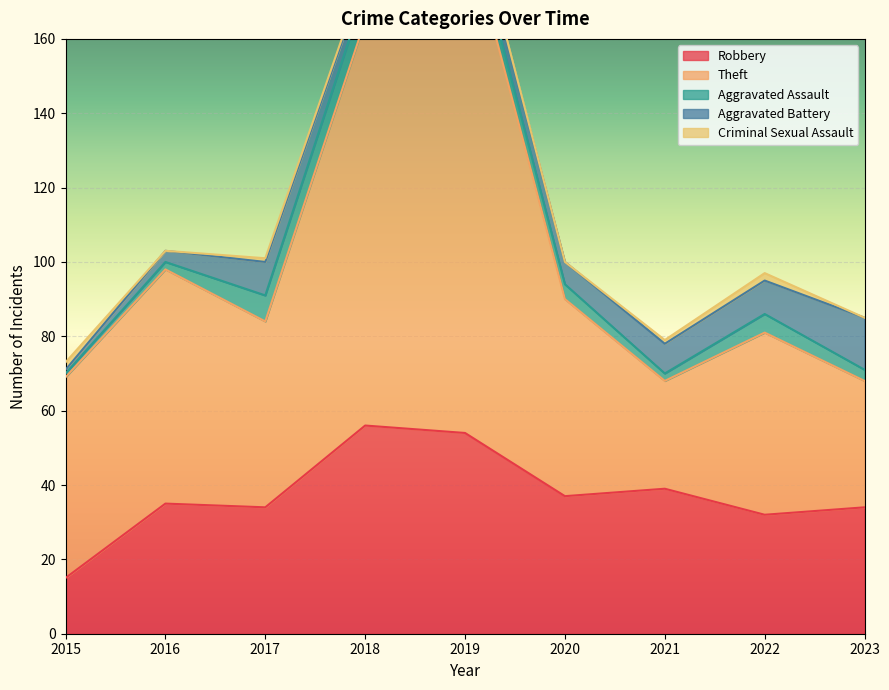

How many series are shown in this chart?

5